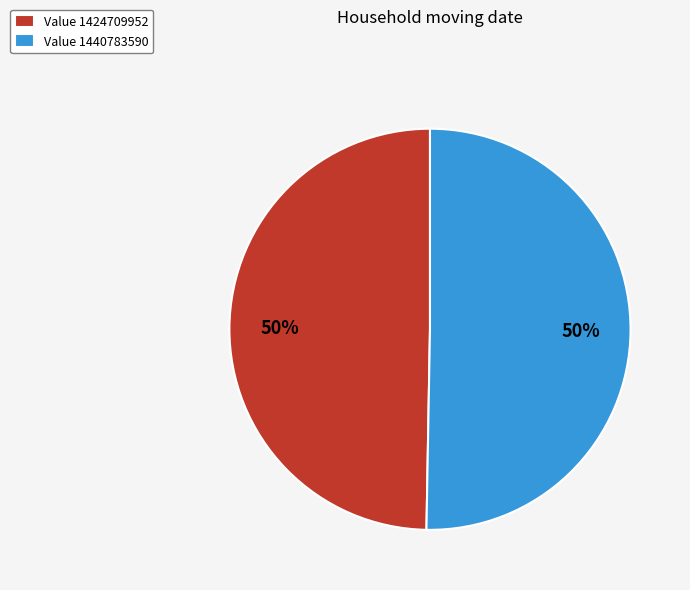

Is it true that Value 1424709952 is 59% of the pie?

False